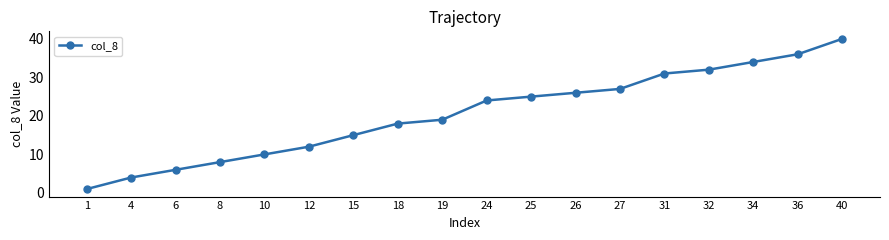

What is the value of the 16th point from the left?

34